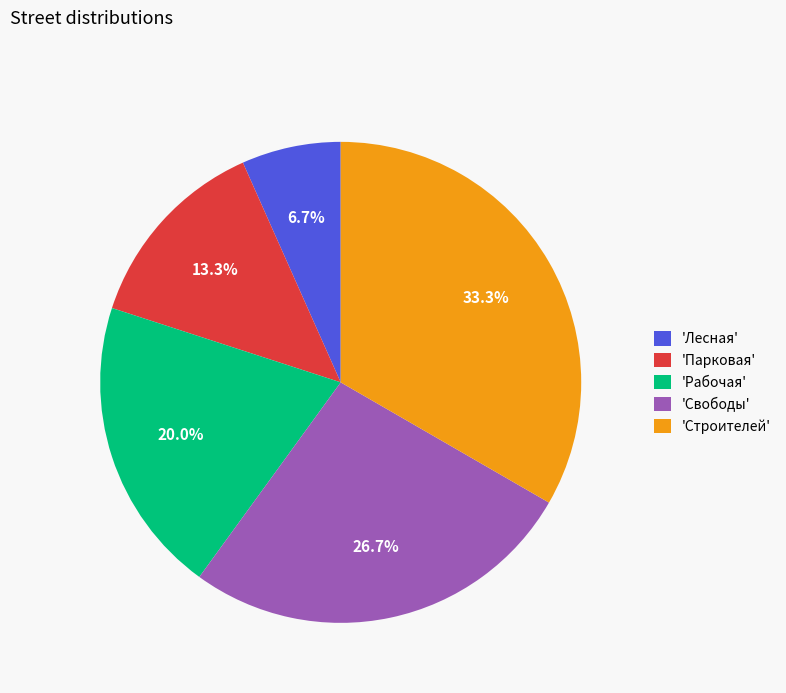

Is 'Лесная' the majority of the pie?

No